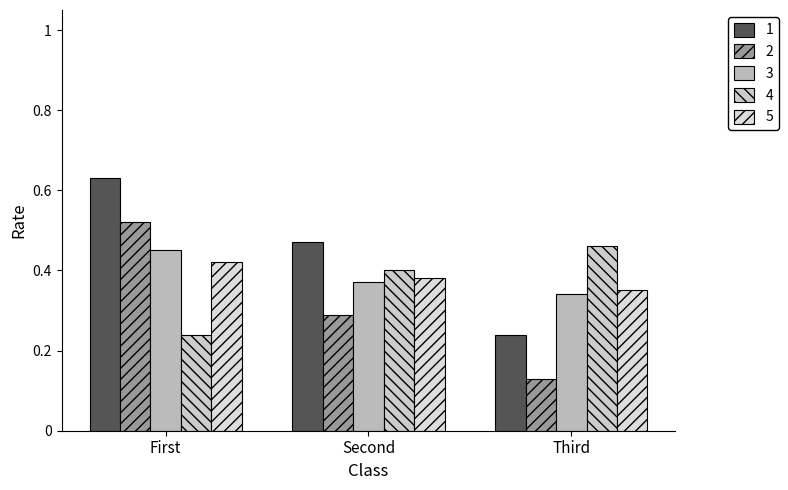

What is the total value across all series at Second?

1.9